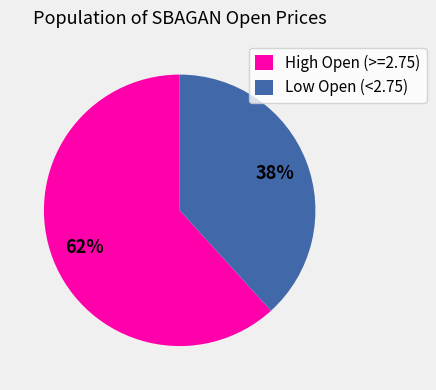

What percentage is the Low Open (<2.75) slice, to the nearest percent?

38%